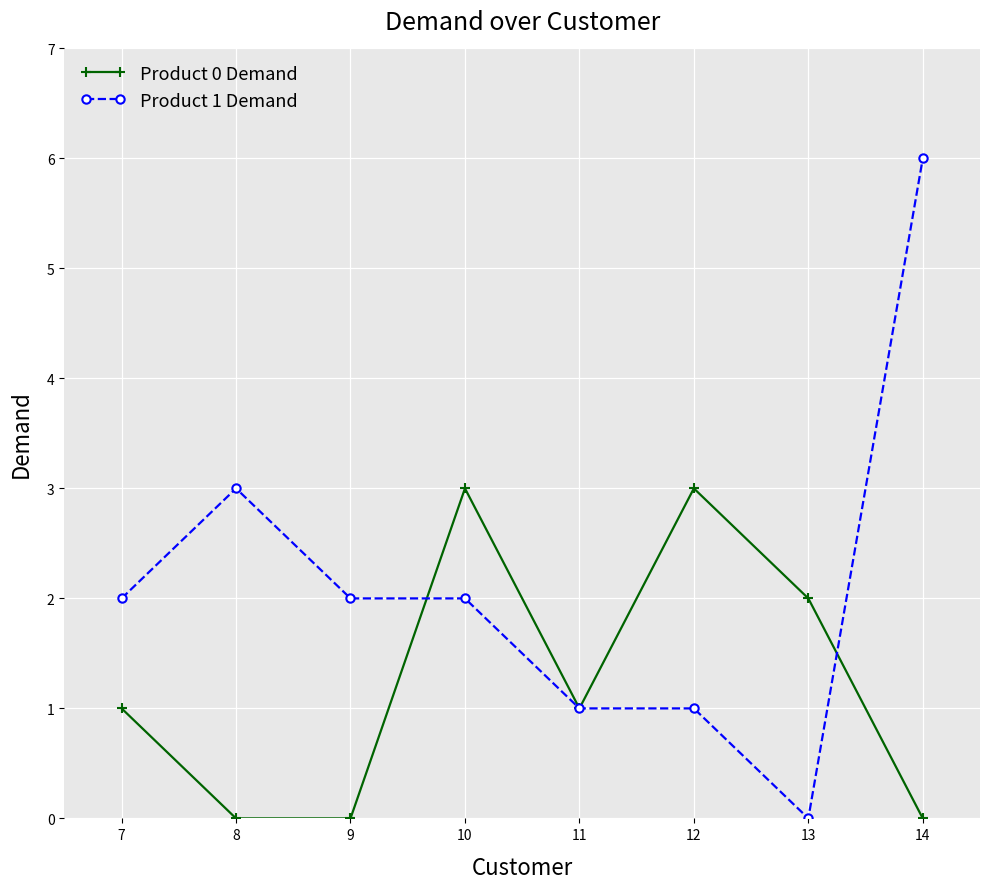

Which series has the largest total across all categories?

Product 1 Demand